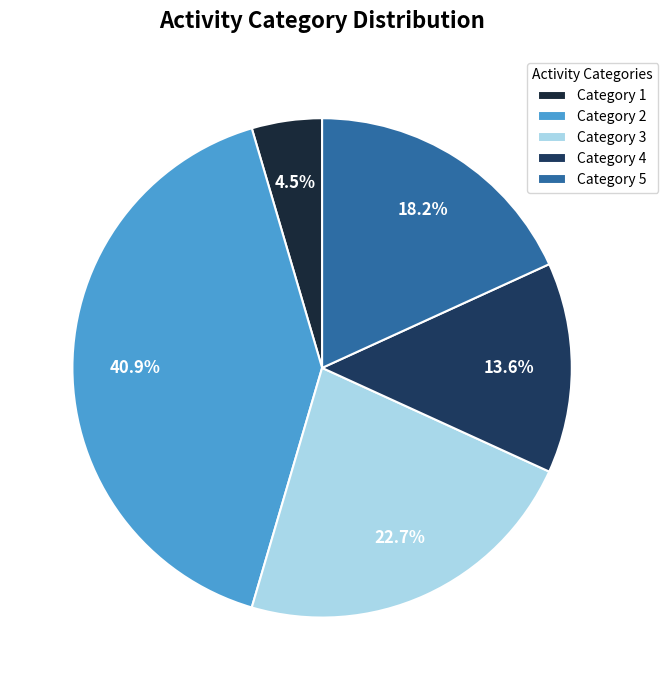

Count the number of slices in the pie.

5